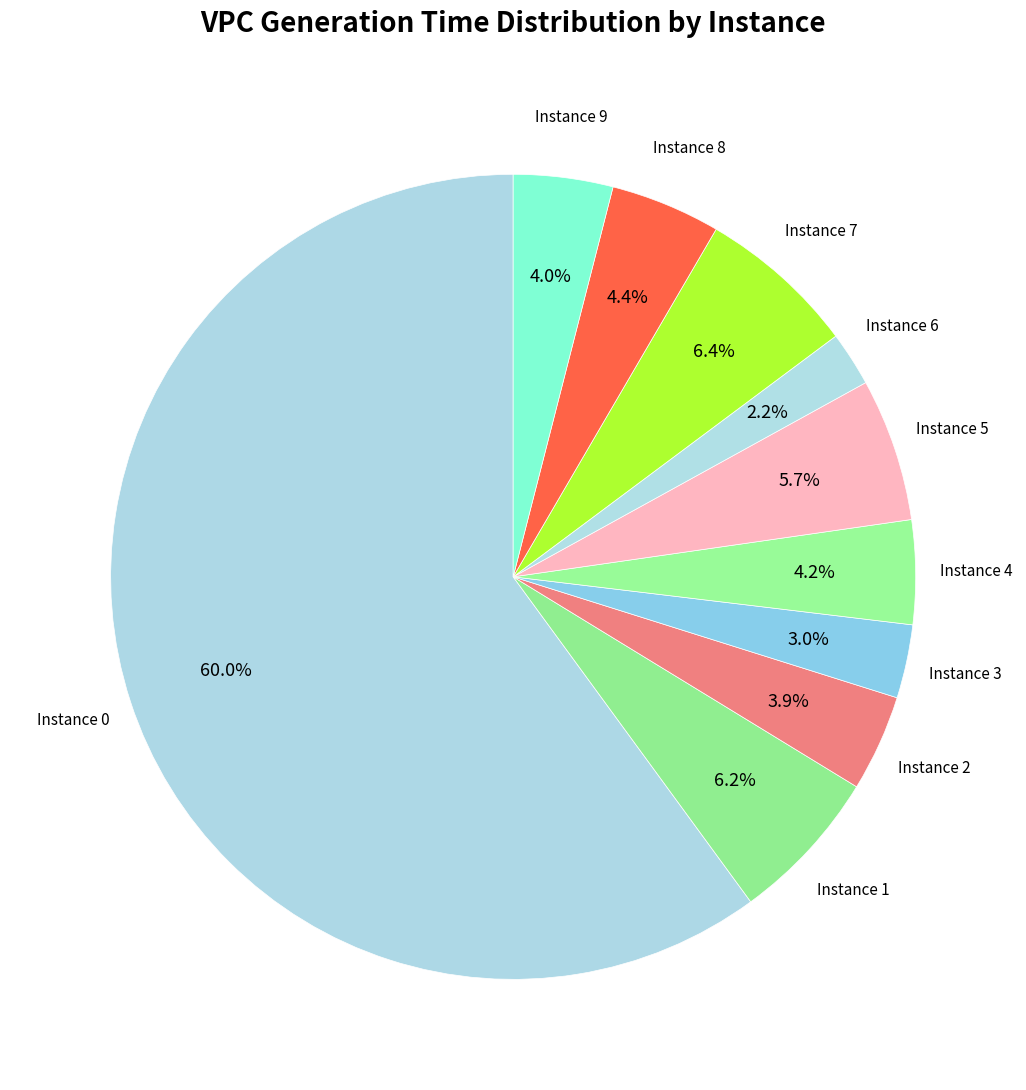

To the nearest percent, what is the difference between the largest and smallest slice percentages?

58%